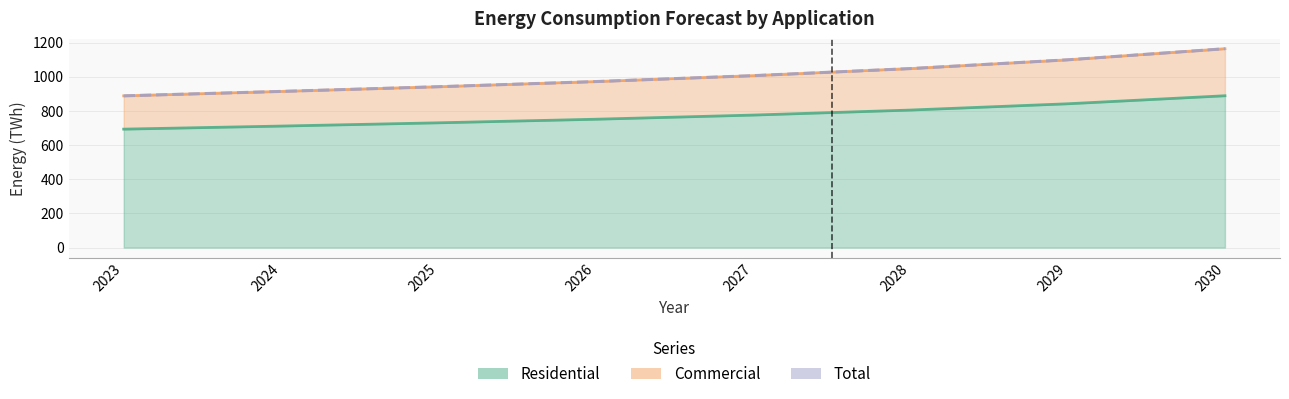

The value at 2030 is 694.0. True or false?

False